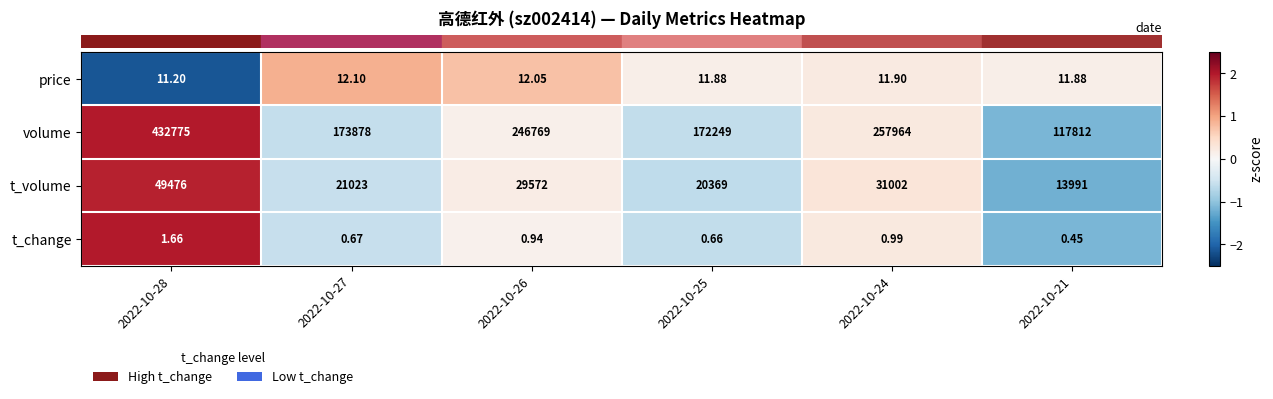

Which series has the largest total across all categories?

volume